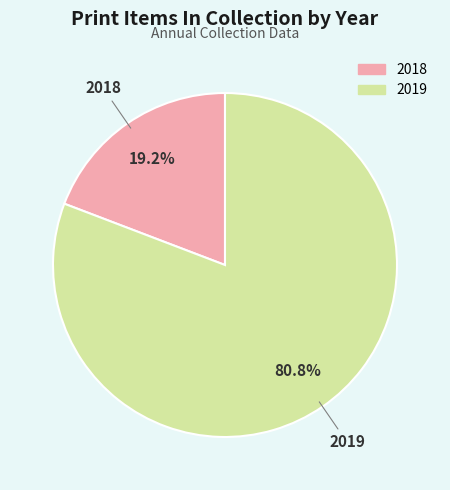

Which has a higher value, 2018 or 2019?

2019